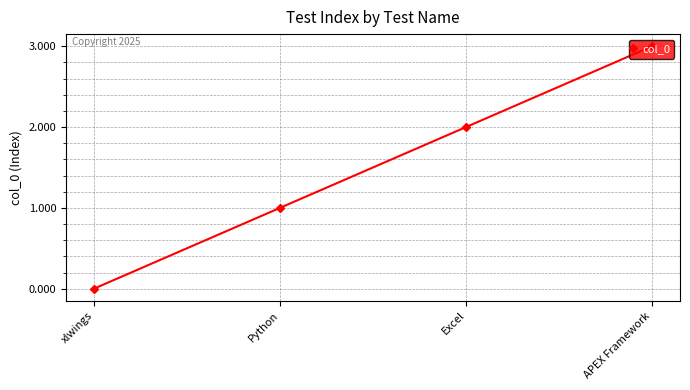

True or false: there are more than 1 points higher than both neighbors.

False